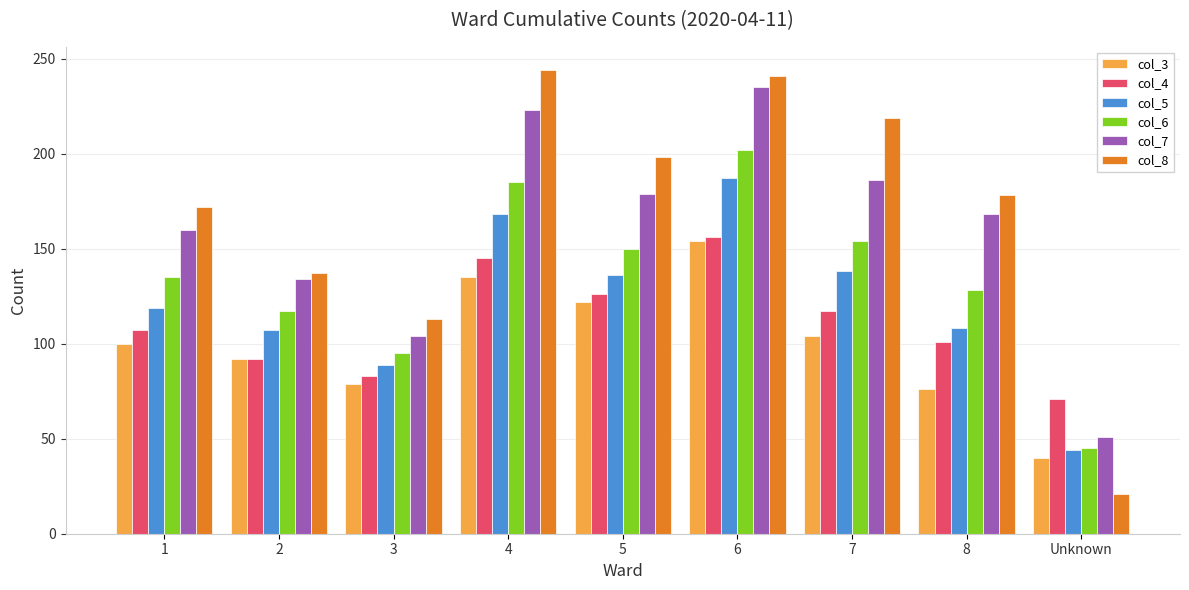

What position from the left is 7?

7